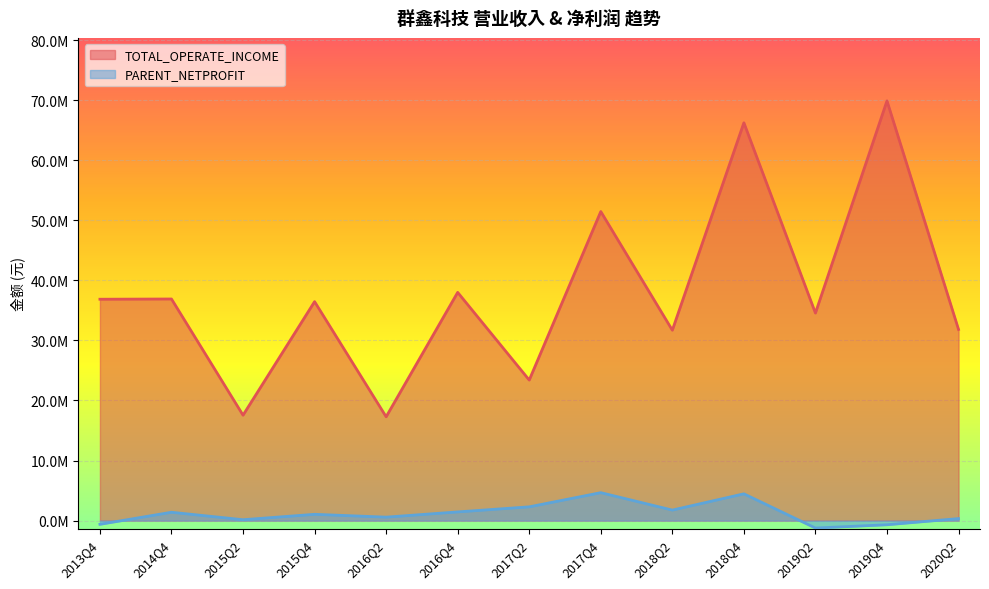

Between 2018Q4 and 2019Q2, which is larger?

2018Q4